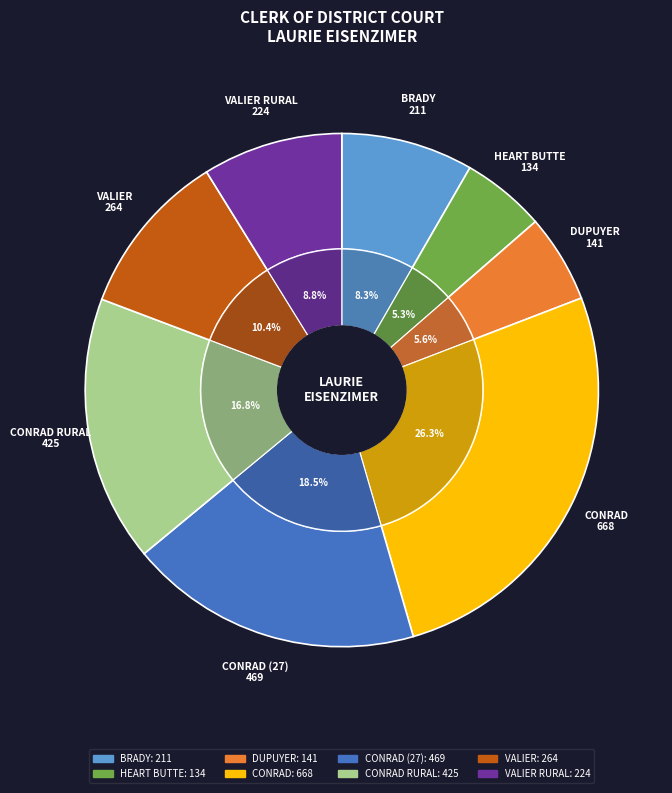

What is the total percentage of CONRAD (27) and CONRAD?

44.8%